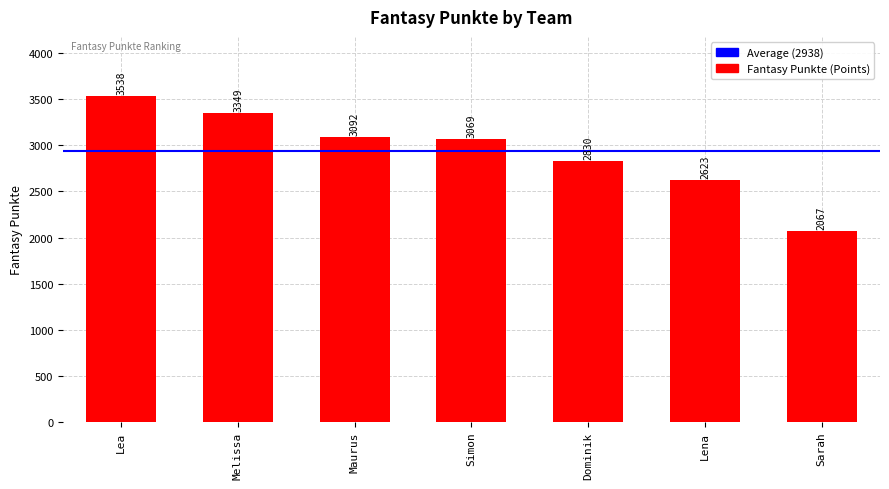

True or false: the data shows 2067 at Sarah.

True